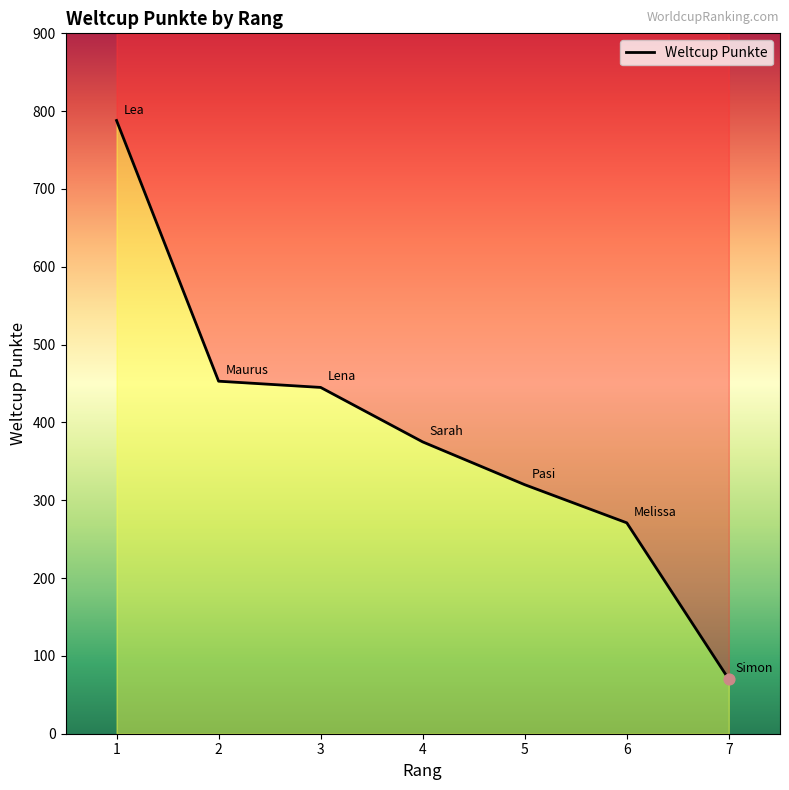

What is the ratio of the value at 2 to the value at 3?

1.0